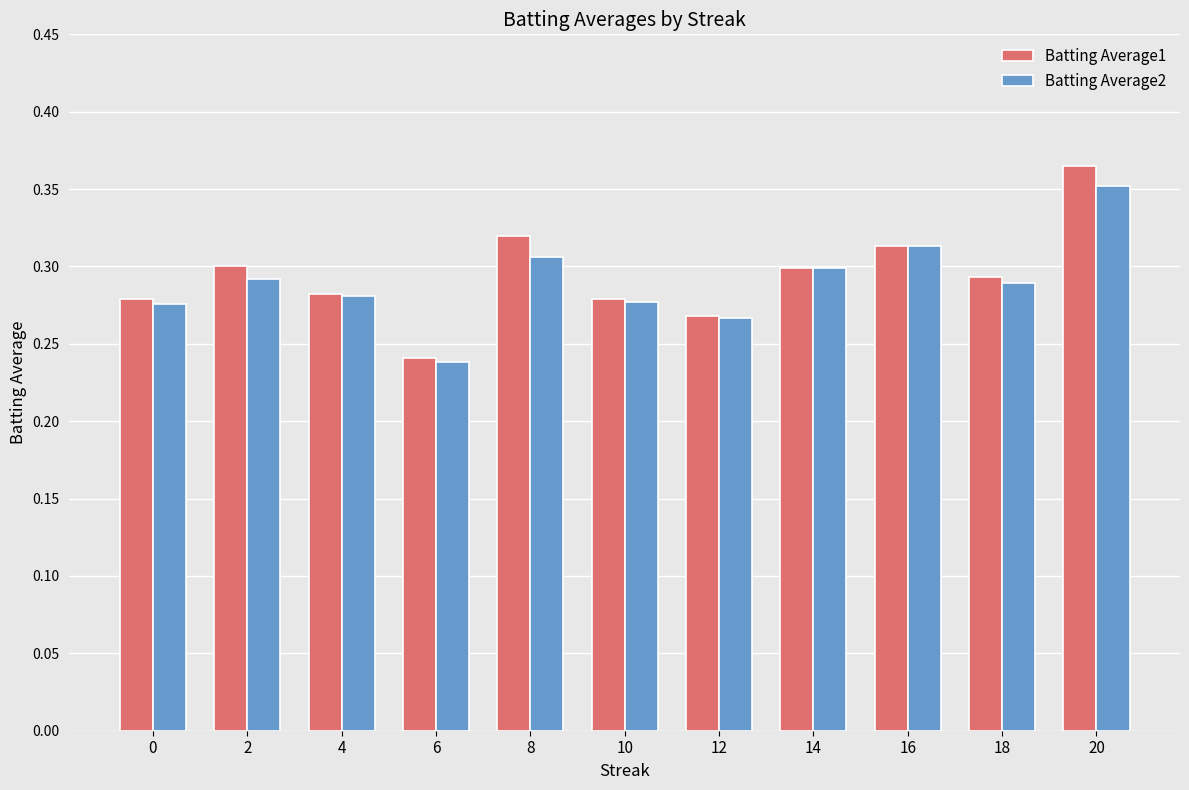

The value of Batting Average1 at 10 is 0.3. True or false?

True